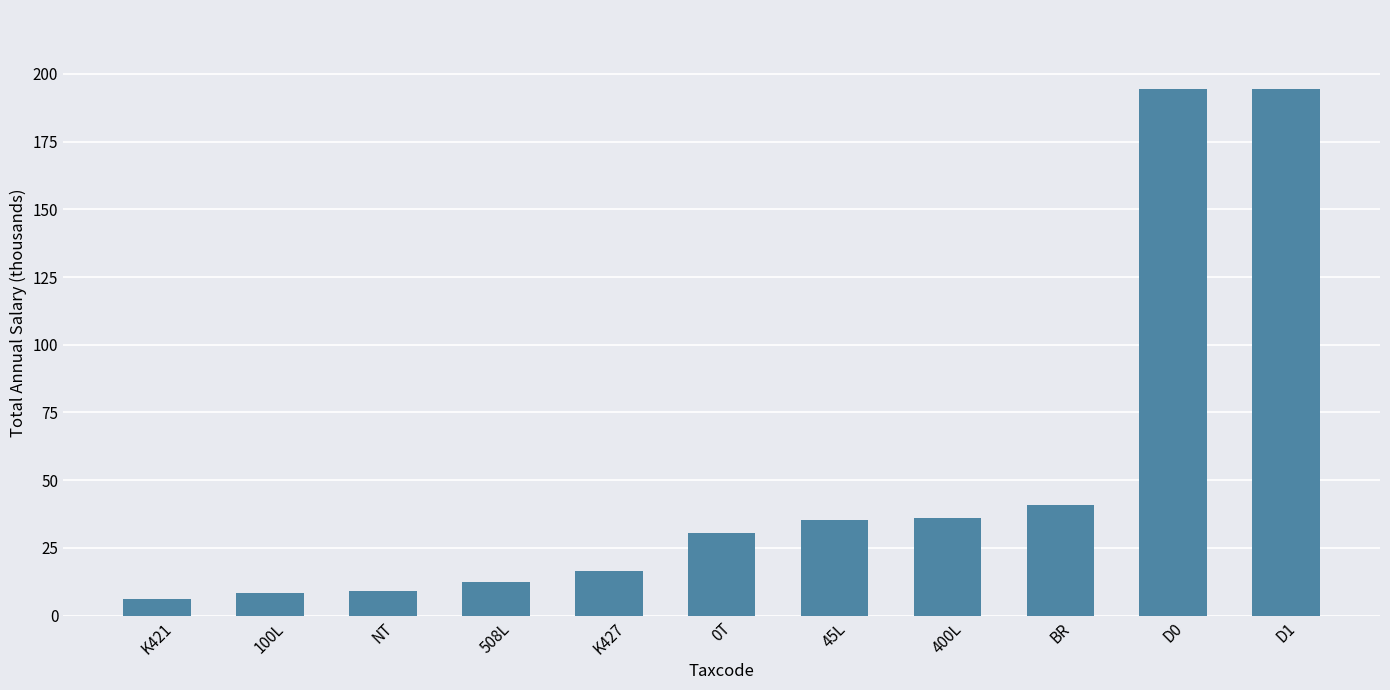

Between 45L and 0T, which is larger?

45L